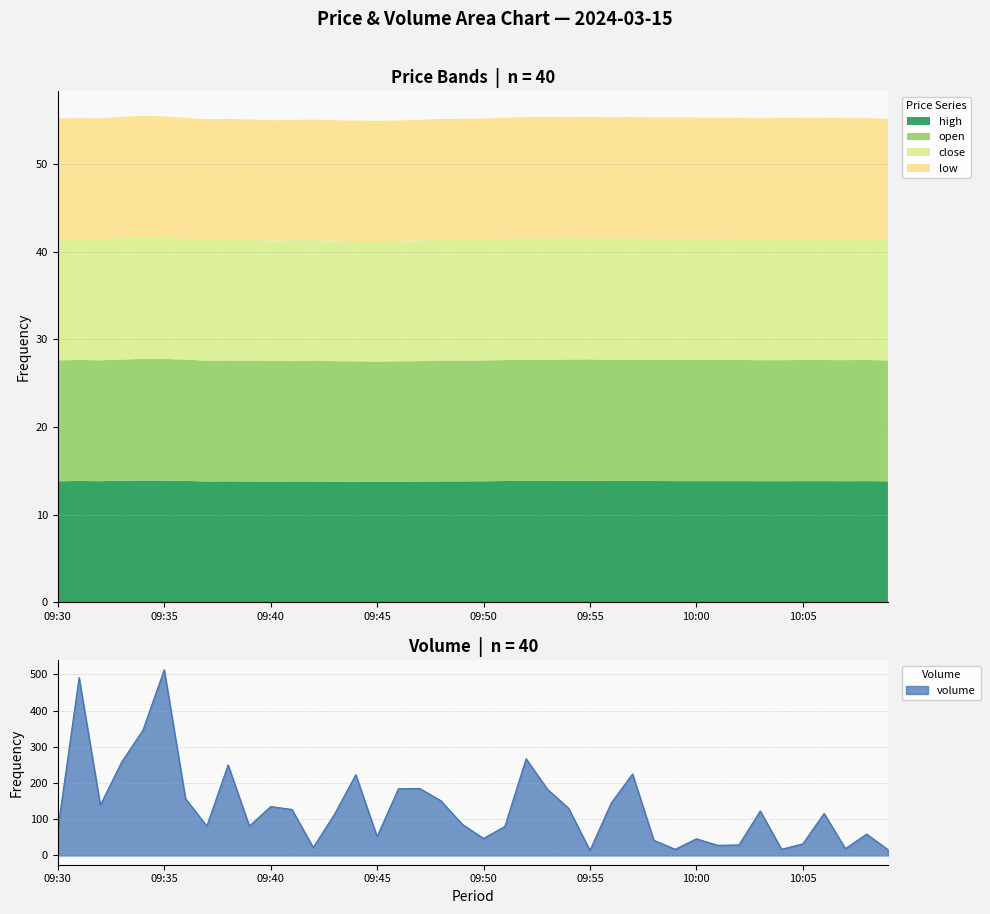

What is the spread (max minus min) of values at 09:57?

211.2